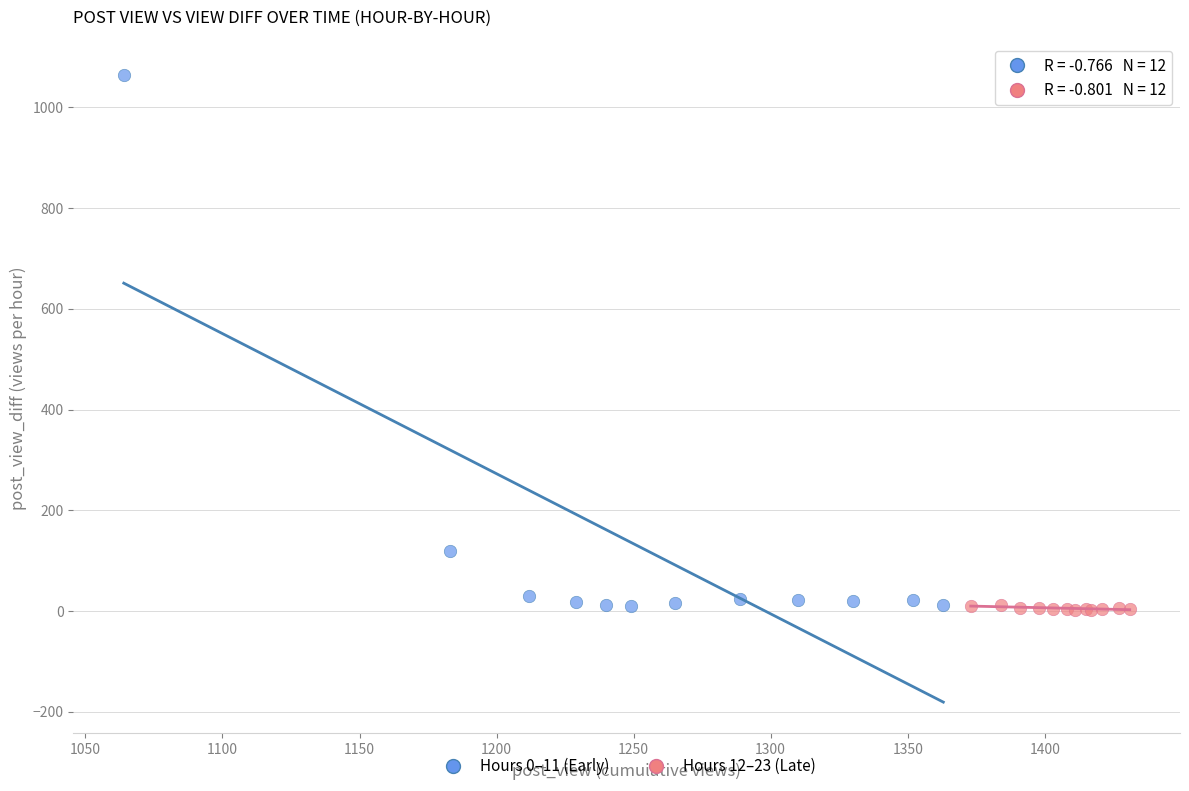

Which series reaches the maximum Y coordinate?

Hours 0–11 (Early)